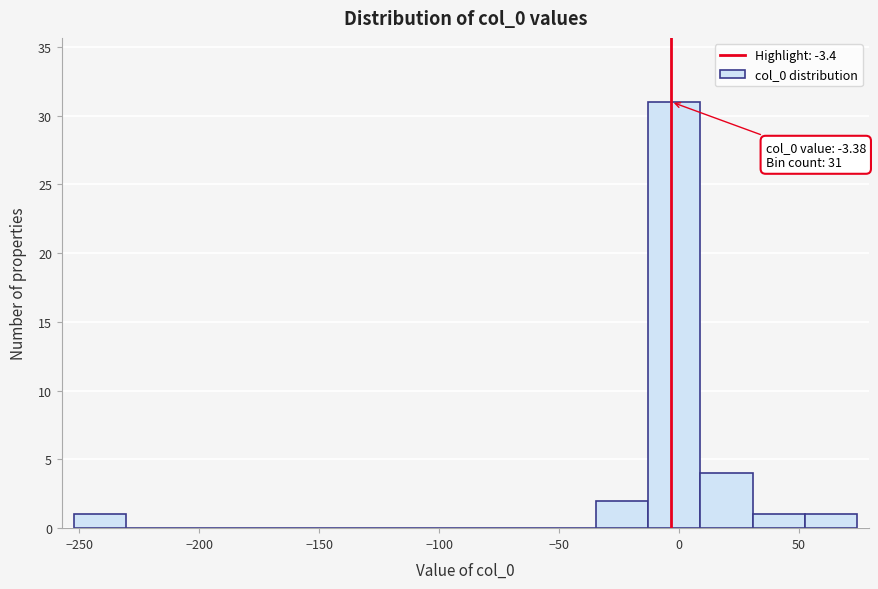

Over which range of the x-axis is the bar tallest?

-15 to 10